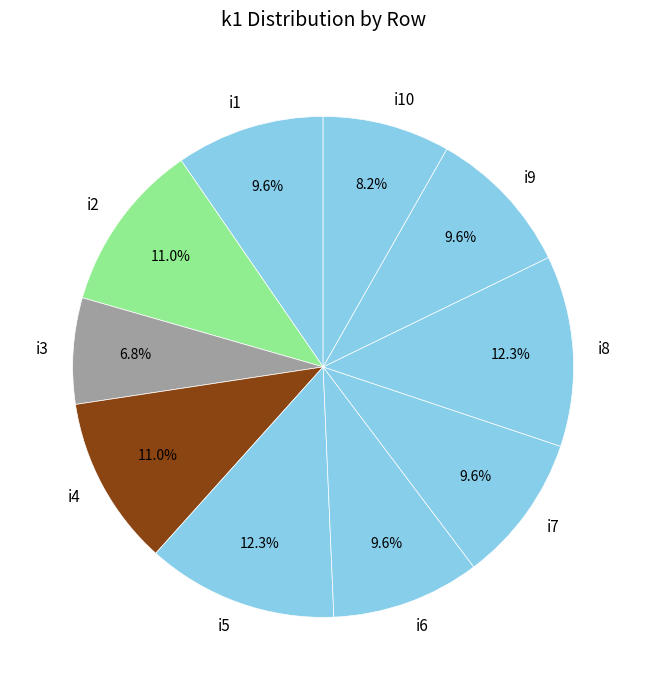

Between i5 and i4, which is larger?

i5